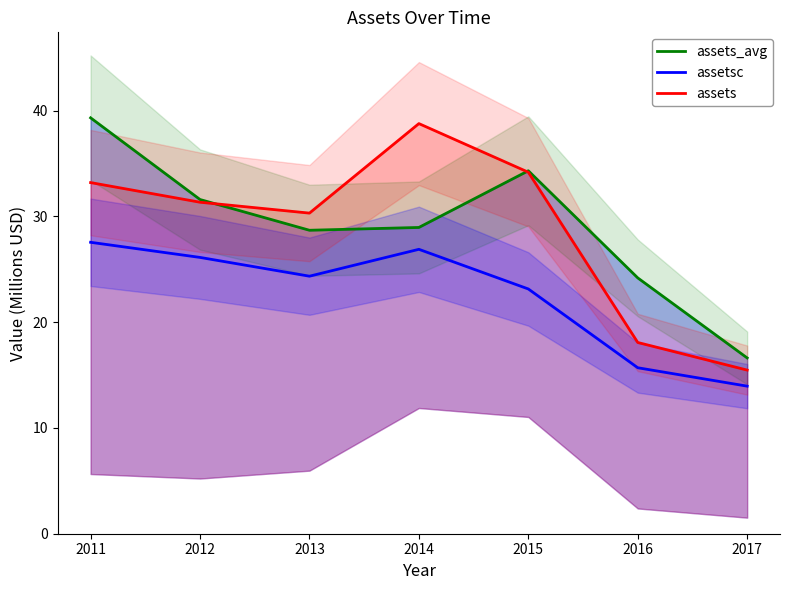

Is this an area chart (filled region under the line)?

No